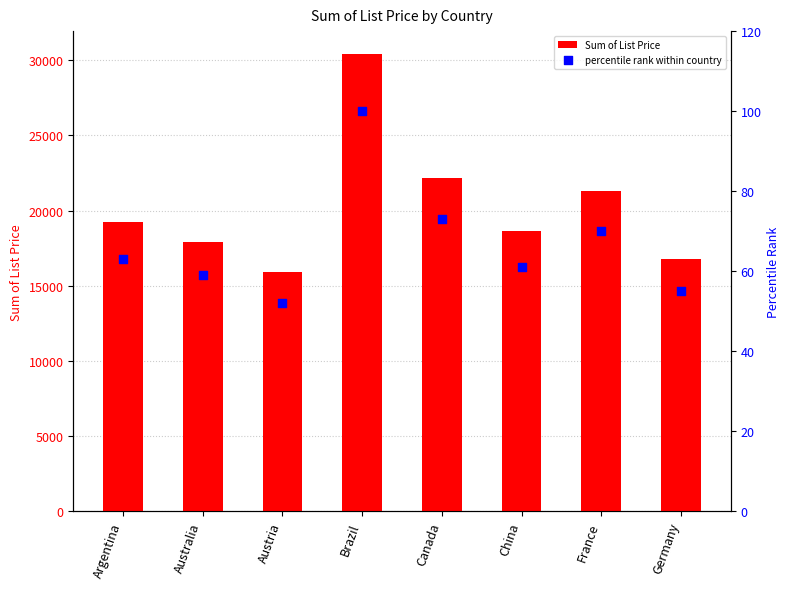

Which series contains the lowest Y value?

percentile rank within country